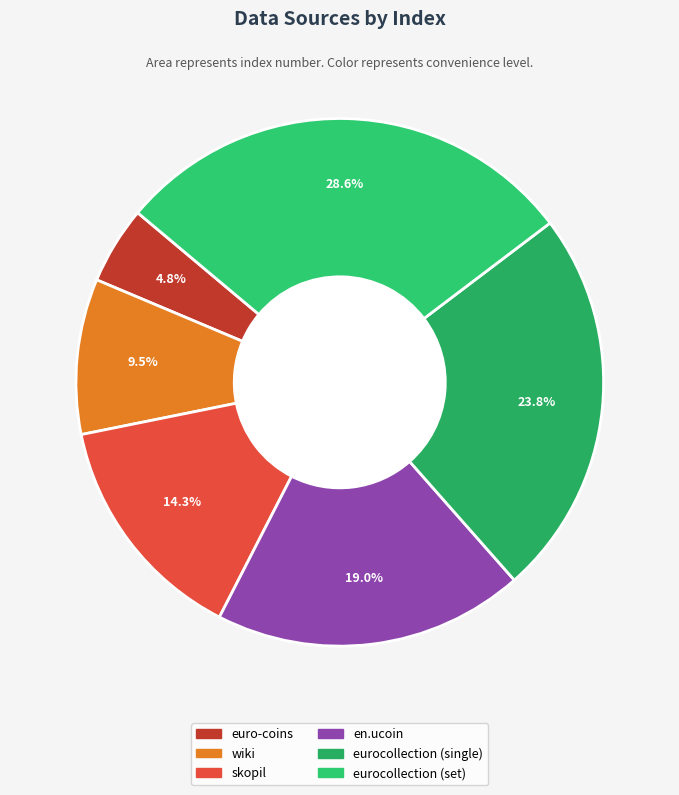

To the nearest percent, what is the difference between the euro-coins and eurocollection (set) slice percentages?

24%